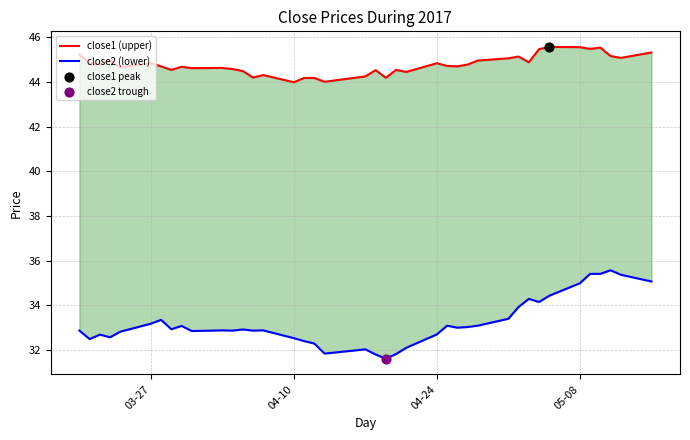

Which series contains the lowest Y value?

close2 (lower)